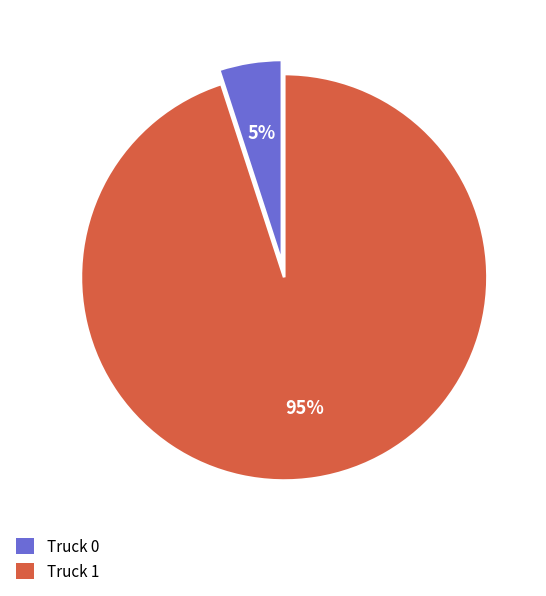

Is there a majority slice in this chart?

Yes